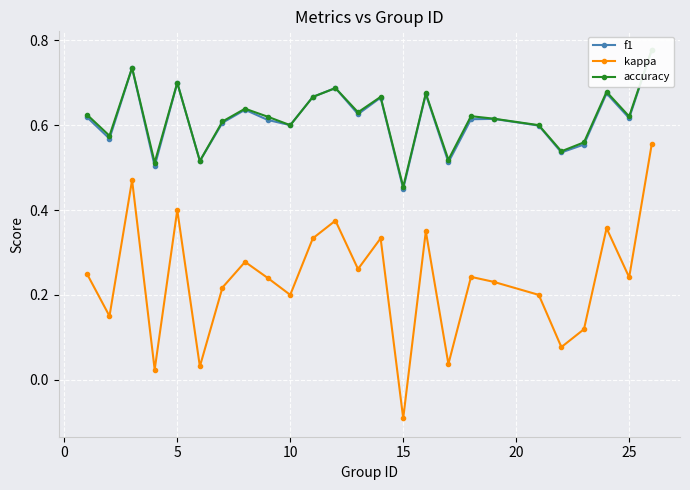

True or false: kappa has more than 1 interior local peaks.

True